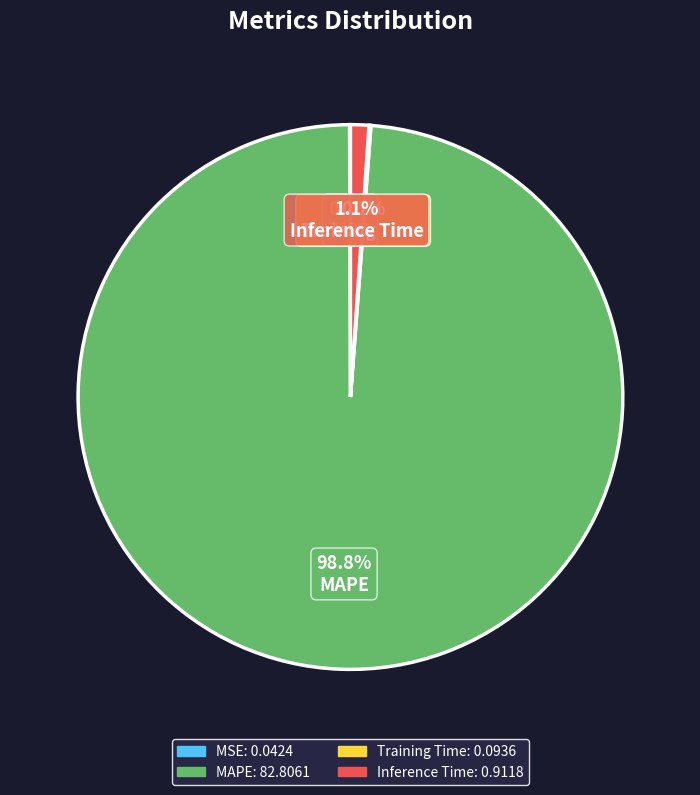

Which category accounts for the majority?

MAPE